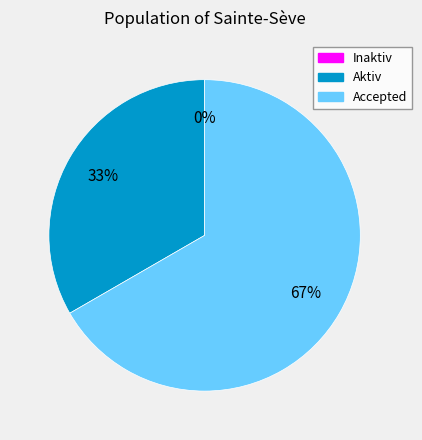

Combined, do Aktiv and Inaktiv account for over 50%?

No